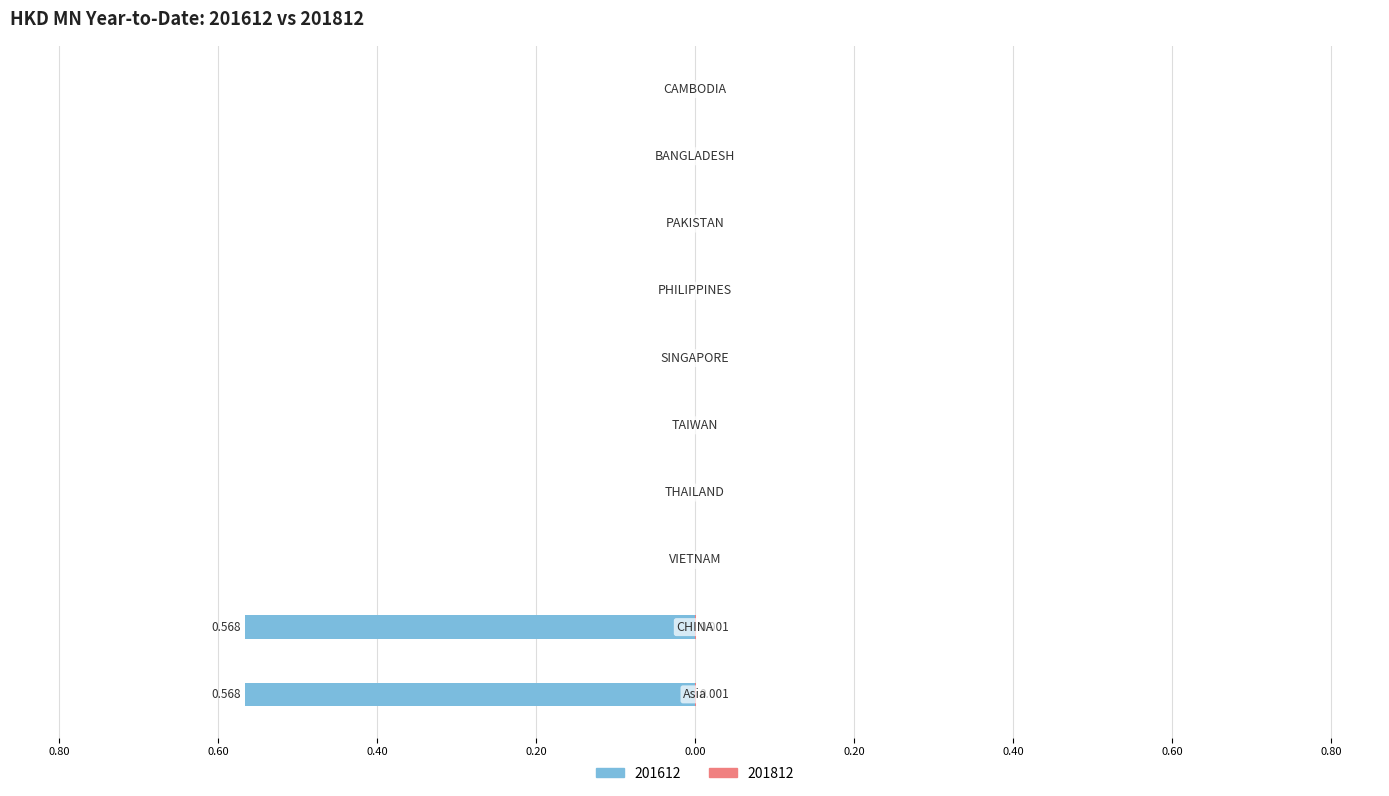

How many groups of bars are there?

10